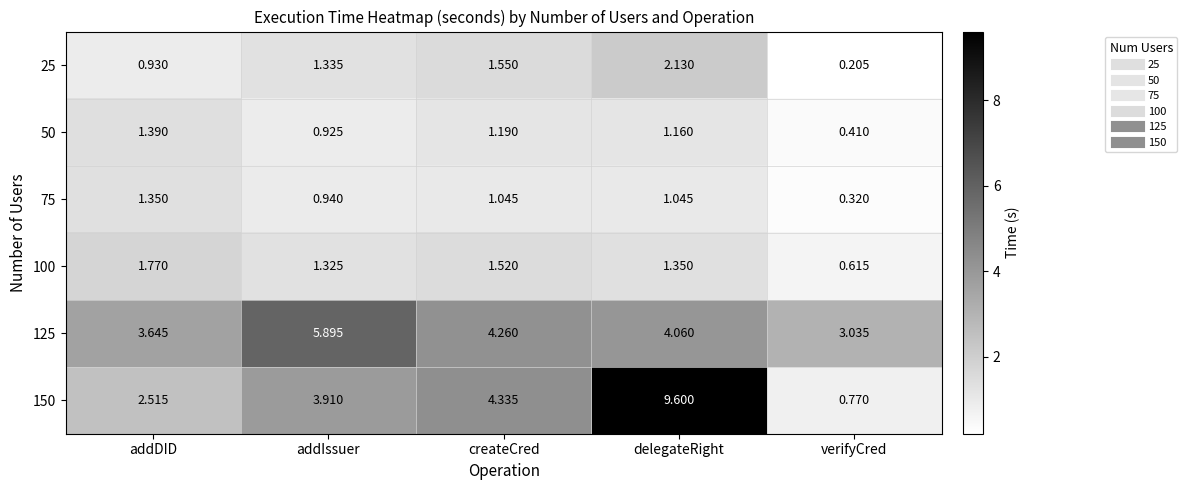

At which label does 125 reach its peak?

addIssuer